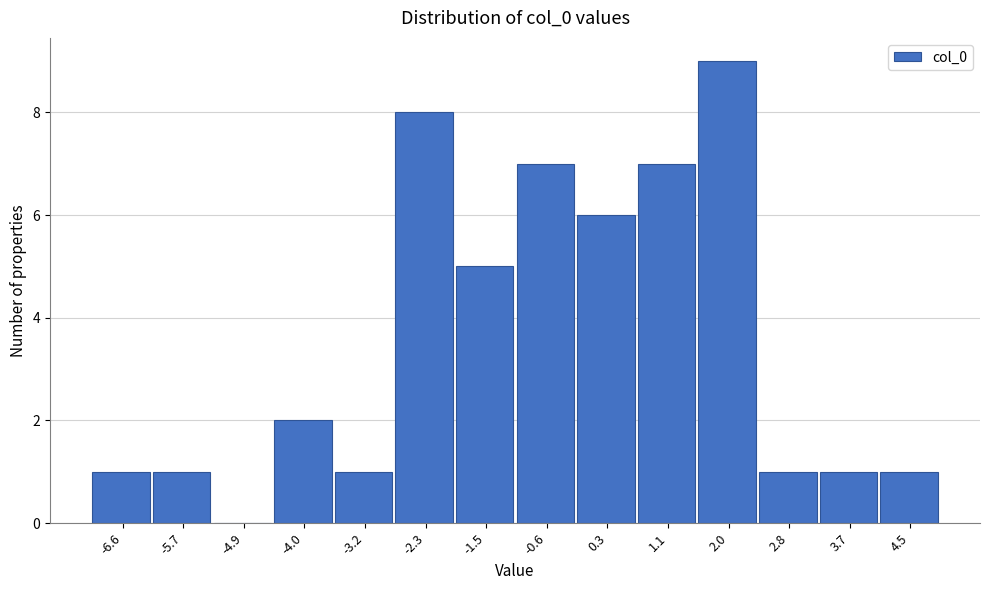

Which has a higher value, -2.3 or 3.7?

-2.3